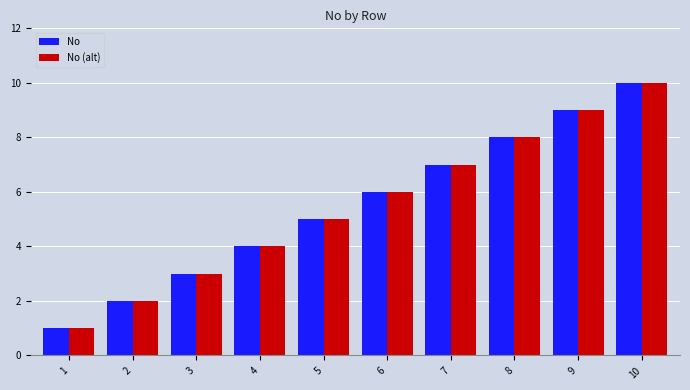

Reading left to right, list all the values displayed in this chart.

No: 1=1	2=2	3=3	4=4	5=5	6=6	7=7	8=8	9=9	10=10
No (alt): 1=1	2=2	3=3	4=4	5=5	6=6	7=7	8=8	9=9	10=10